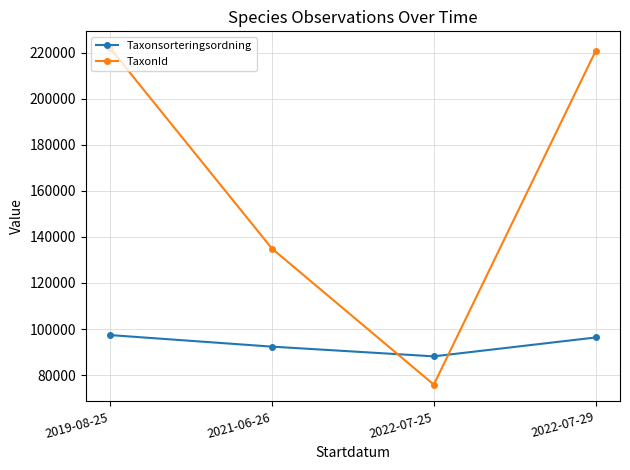

Rank the series at 2022-07-25 from highest to lowest value.

Taxonsorteringsordning, TaxonId